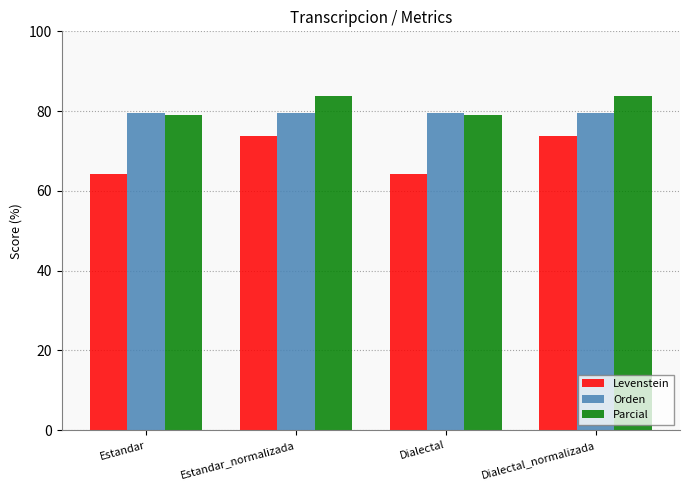

Rank the series at Dialectal_normalizada from lowest to highest value.

Levenstein, Orden, Parcial